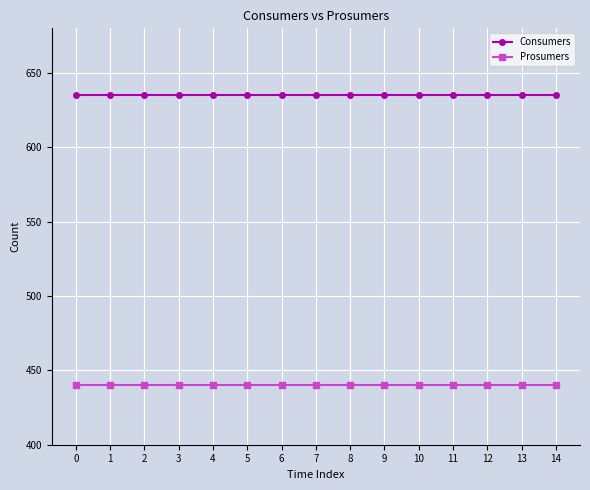

Is it true that Consumers equals 348 at 8?

False